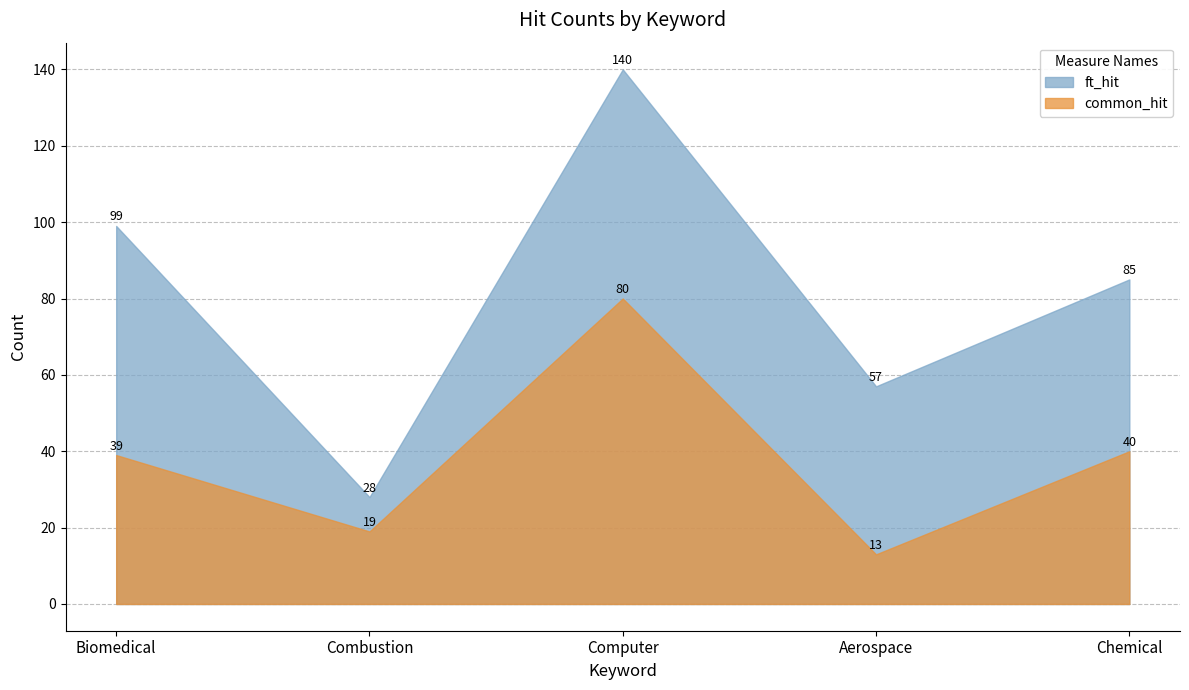

At which label does ft_hit first exceed 85?

Biomedical